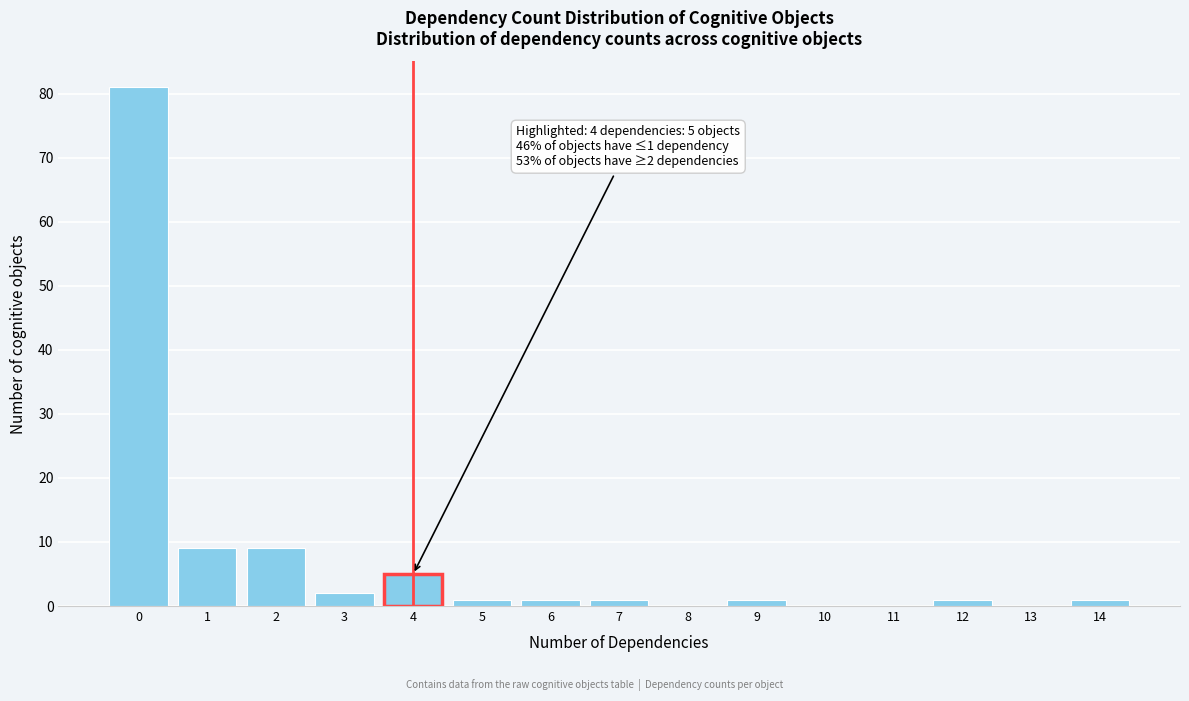

Reading left to right, list all the values displayed in this chart.

0=81	1=9	2=9	3=2	4=5	5=1	6=1	7=1	8=0	9=1	10=0	11=0	12=1	13=0	14=1